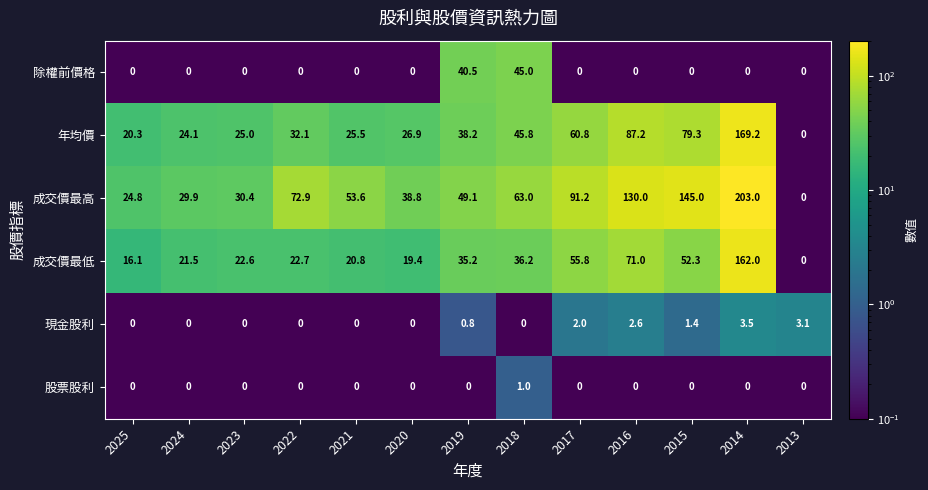

The value of 股票股利 at 2018 is 0.5. True or false?

False